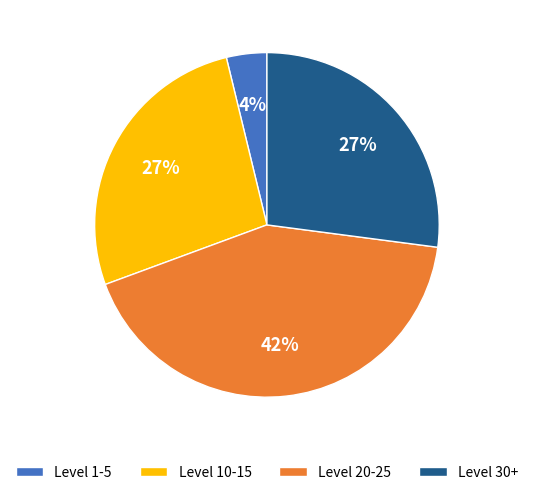

To the nearest percent, what portion does Level 30+ represent?

27%